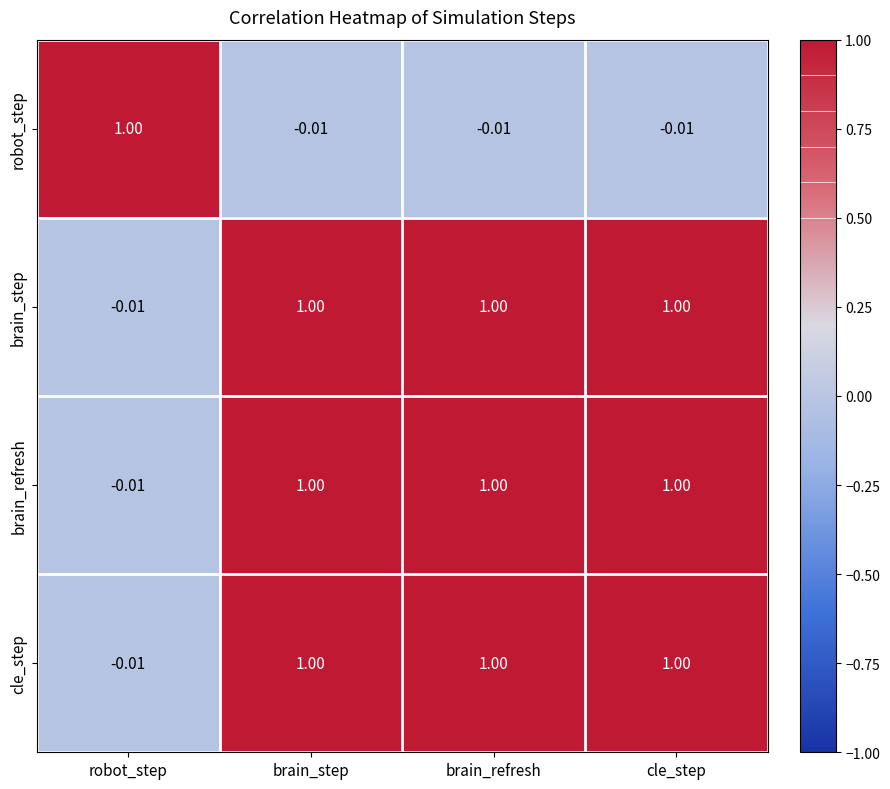

Where is brain_refresh nearest to the value 0?

robot_step